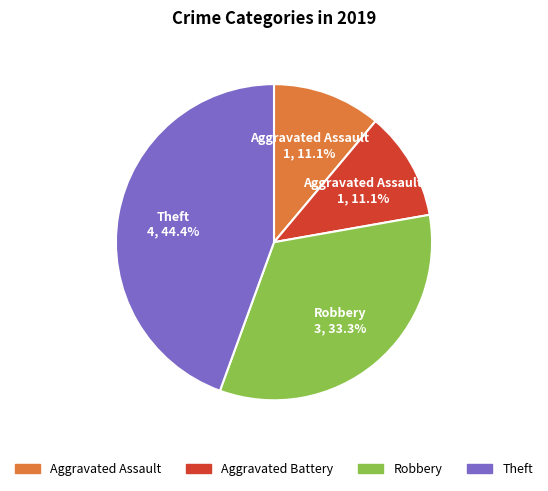

Does Theft account for over 50% of the chart?

No